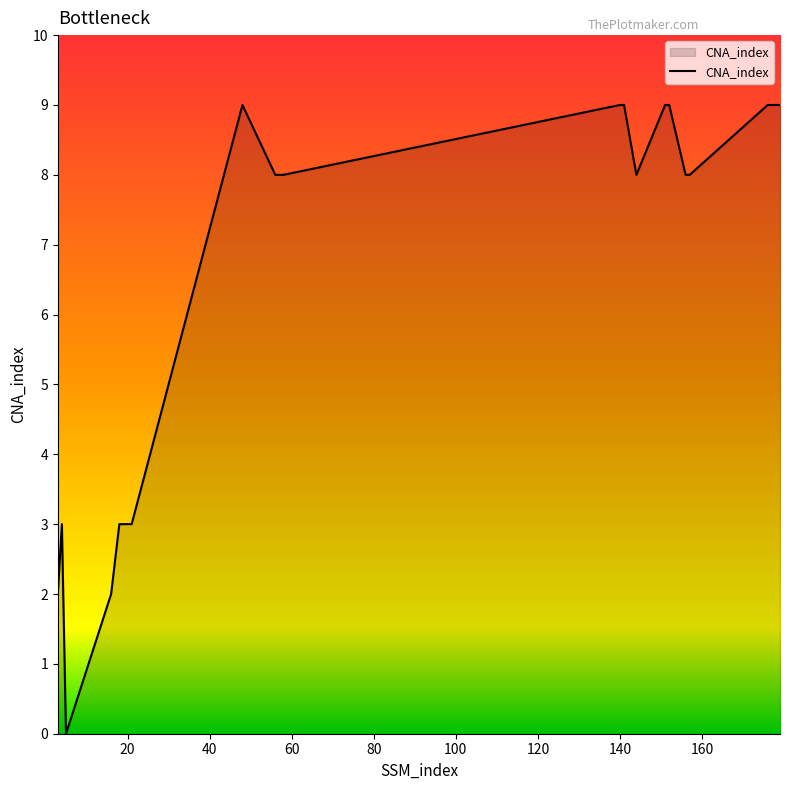

What is the greatest value displayed?

9